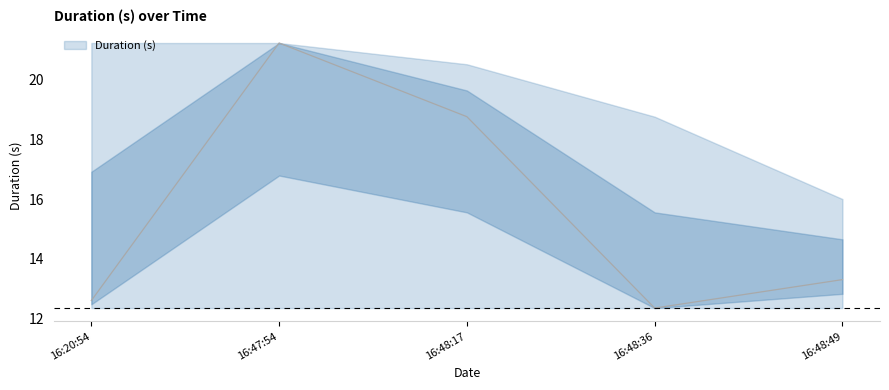

How many data points does each series have?

5